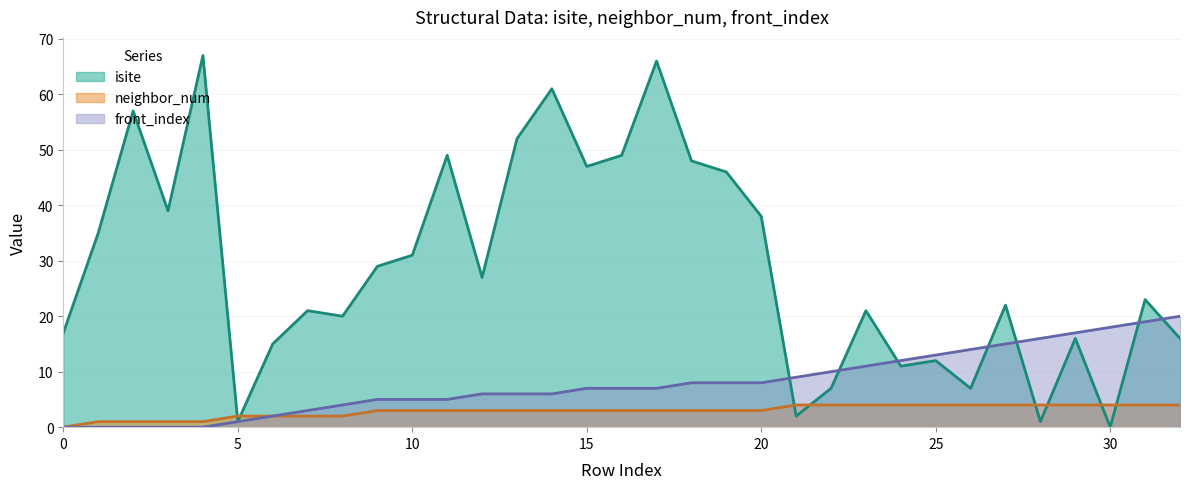

The front_index series shows 12 at 24. True or false?

True